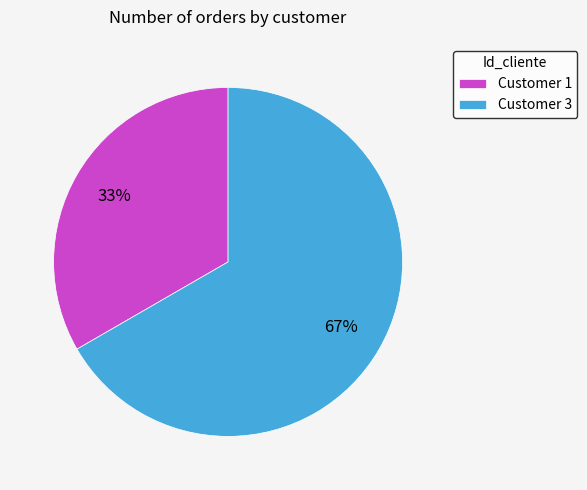

To the nearest percent, what is the average slice percentage?

50%